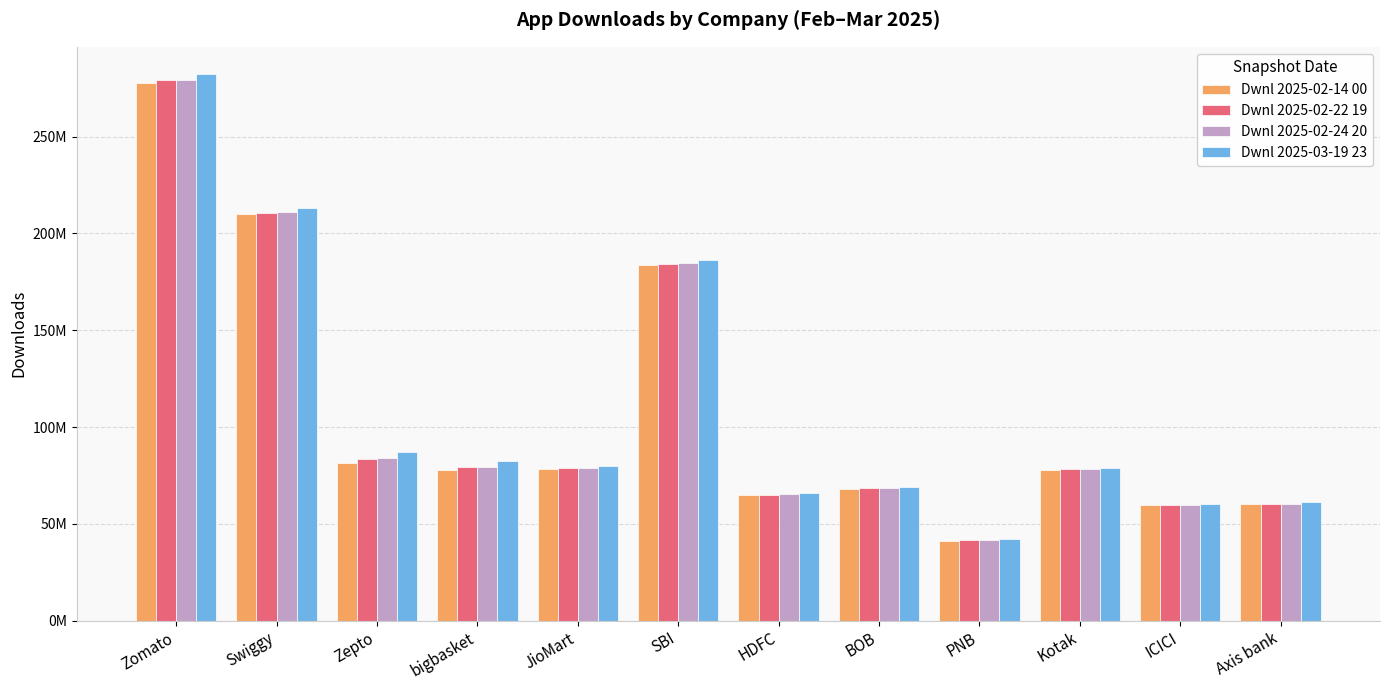

What are all the series names shown in the legend?

Dwnl 2025-02-14 00, Dwnl 2025-02-22 19, Dwnl 2025-02-24 20, Dwnl 2025-03-19 23